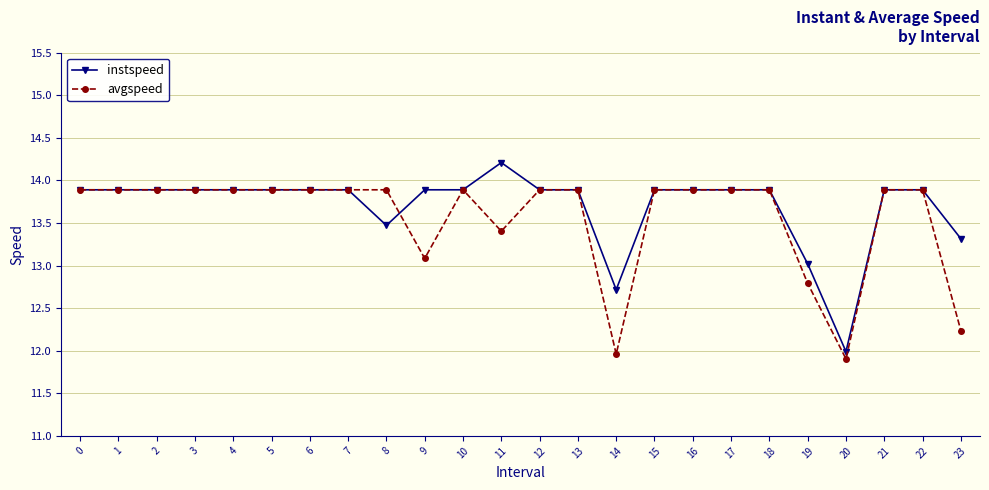

Which series has the largest total across all categories?

instspeed